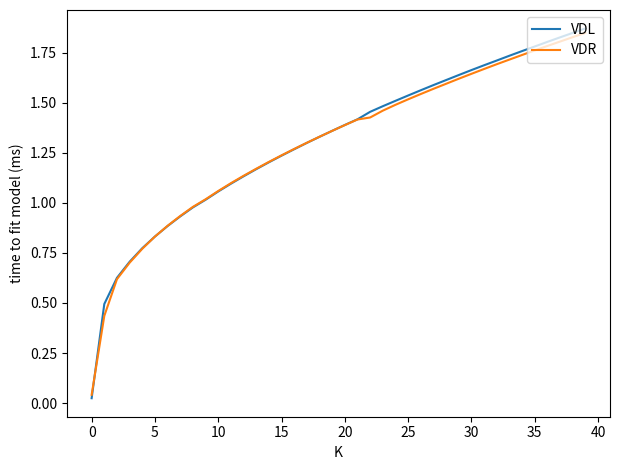

Which series has the widest spread of values?

VDL